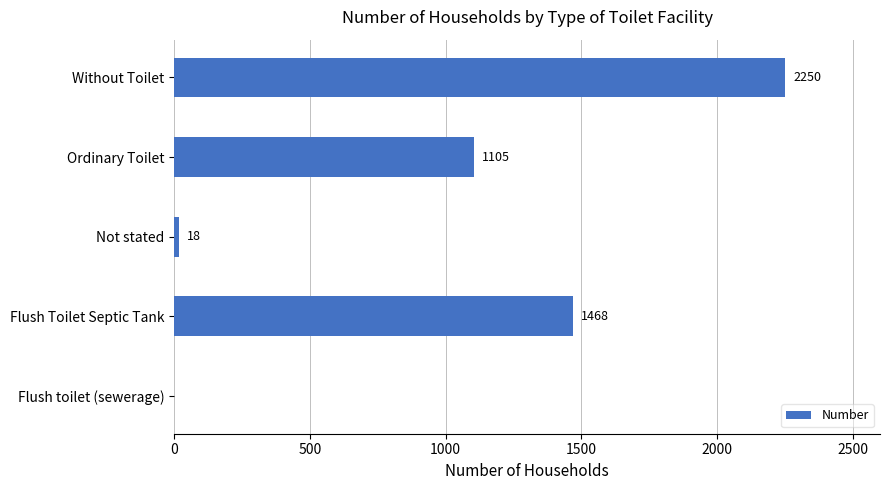

Which has a higher value, Ordinary Toilet or Not stated?

Ordinary Toilet